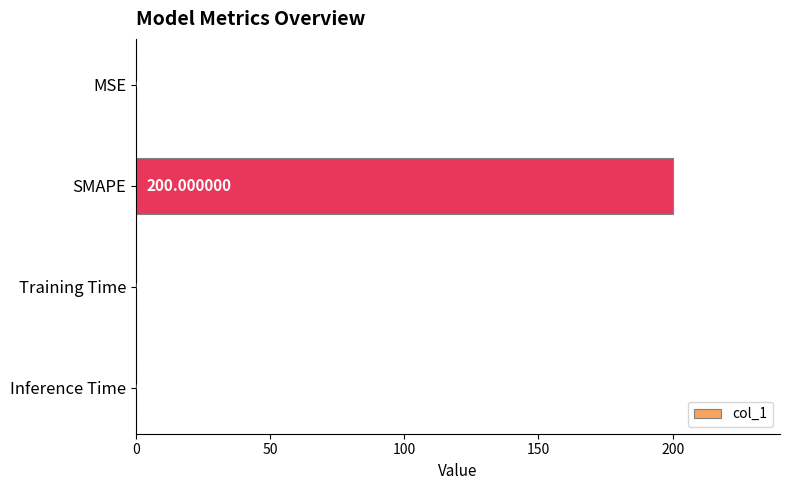

Between Inference Time and MSE, which is larger?

MSE